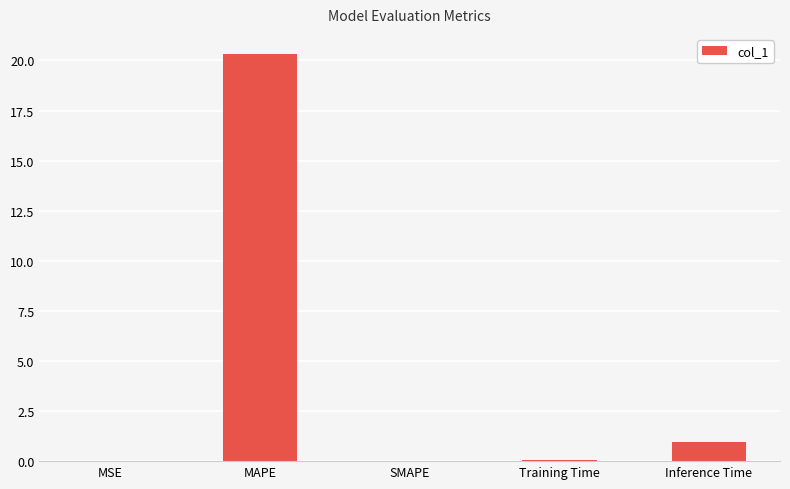

Does the chart contain stacked bars?

No